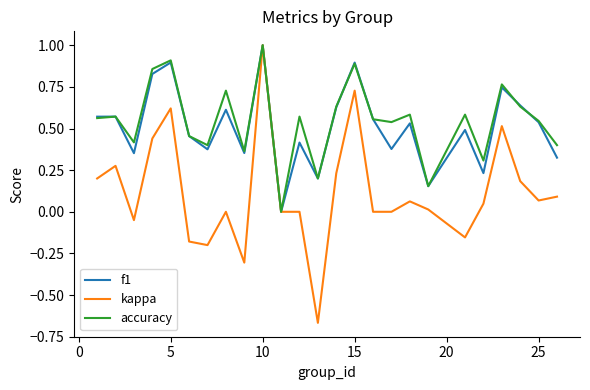

What is the highest value of the f1 series?

1.0